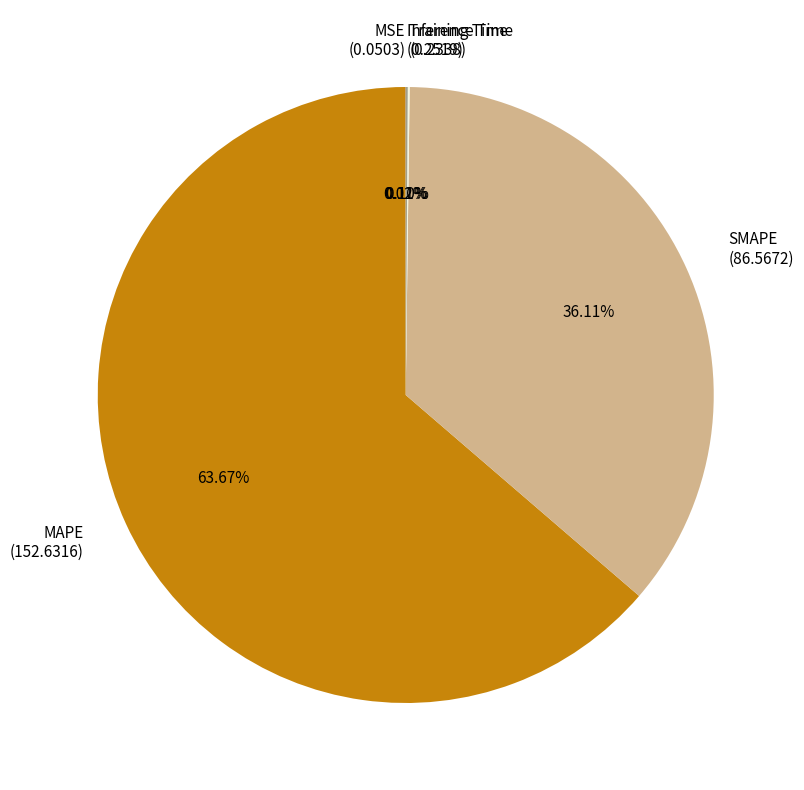

Which category has the biggest portion of the pie?

MAPE